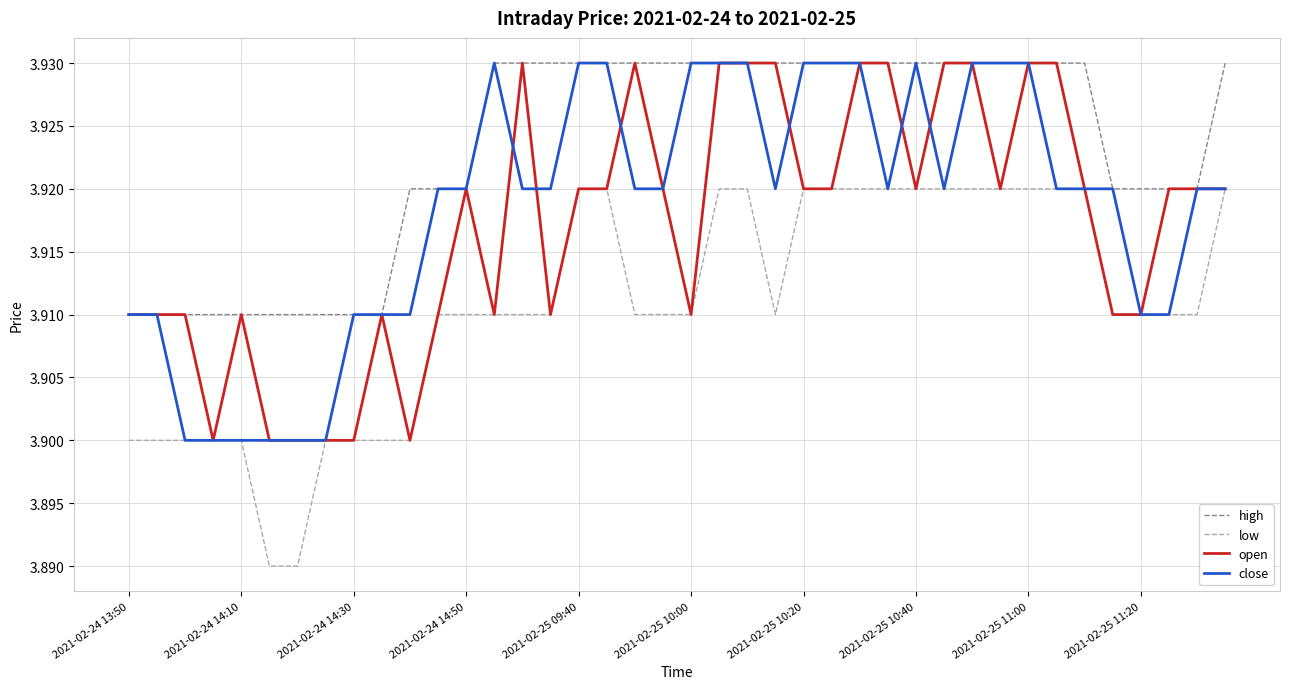

Which series has the largest total across all categories?

high